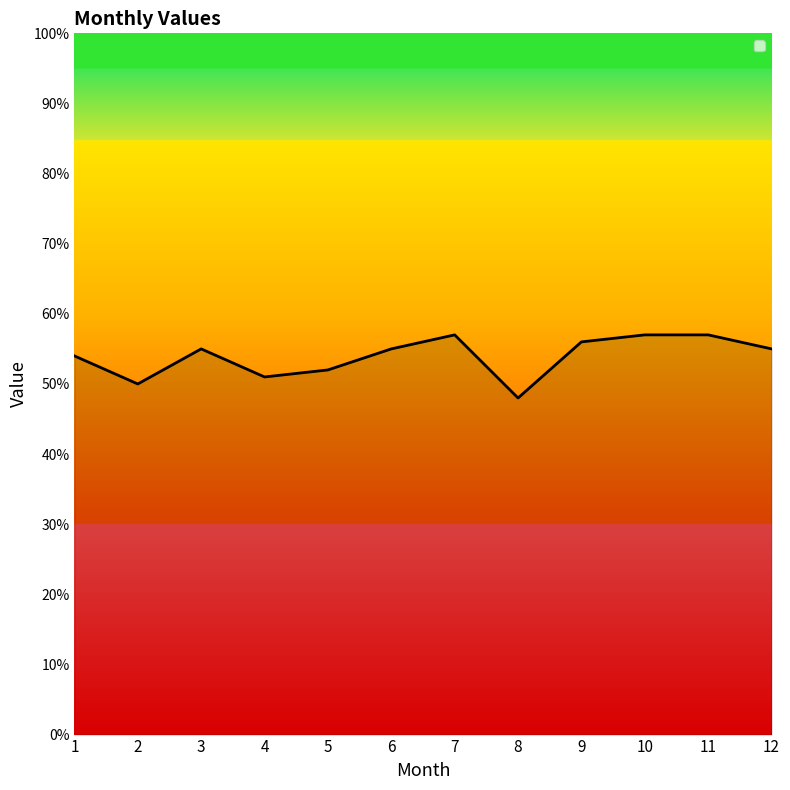

Reading left to right, transcribe all the data shown in this chart.

54	50	55	51	52	55	57	48	56	57	57	55